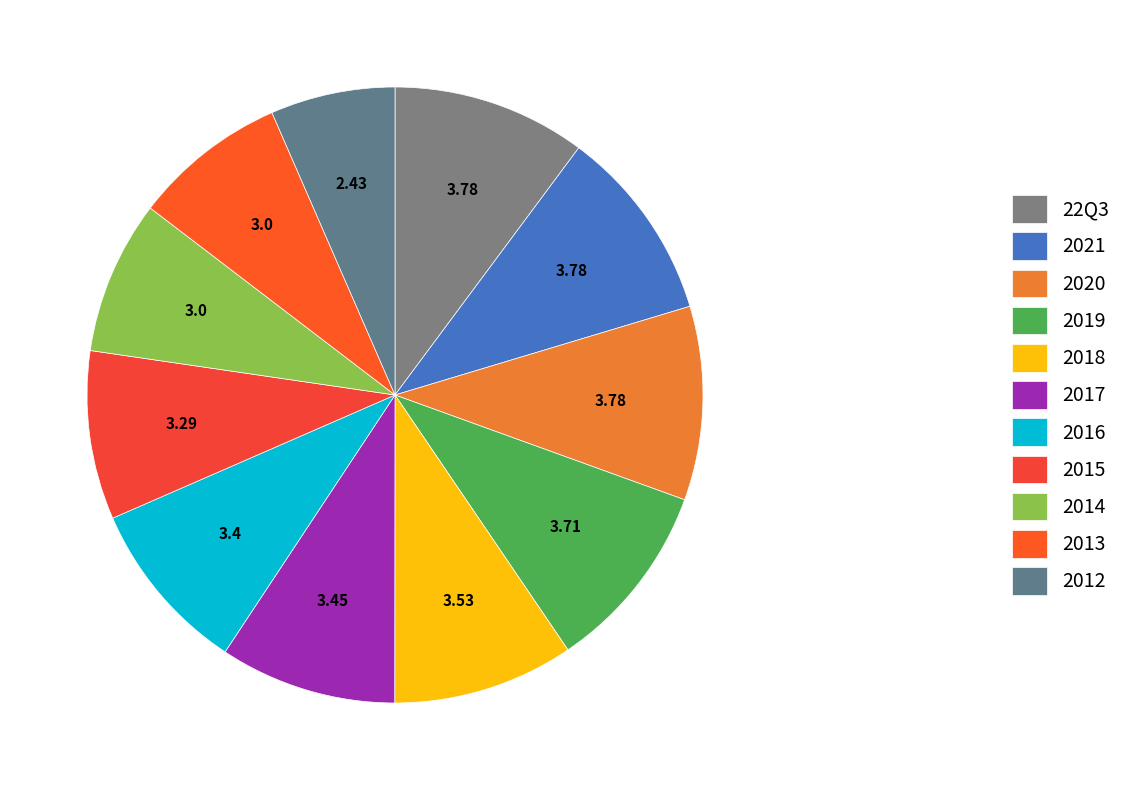

How many segments does this pie chart have?

11